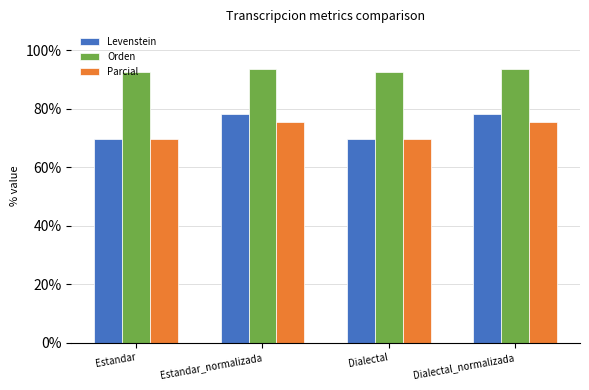

What is the label of the 1st bar from the left?

Estandar